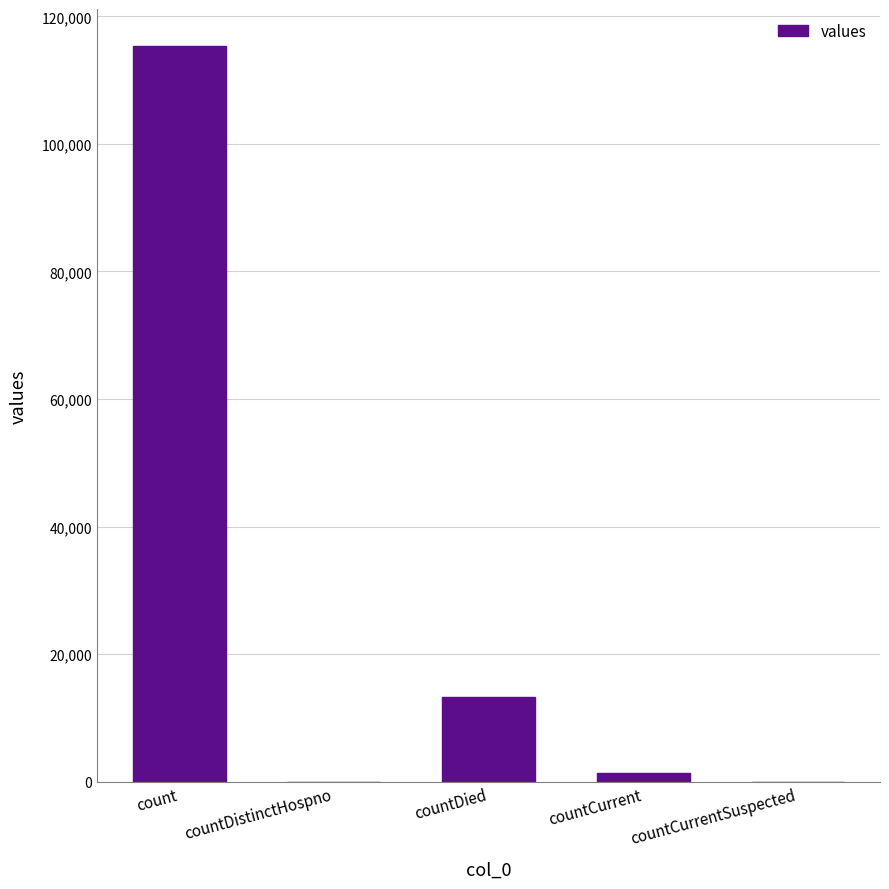

Does the chart contain stacked bars?

No